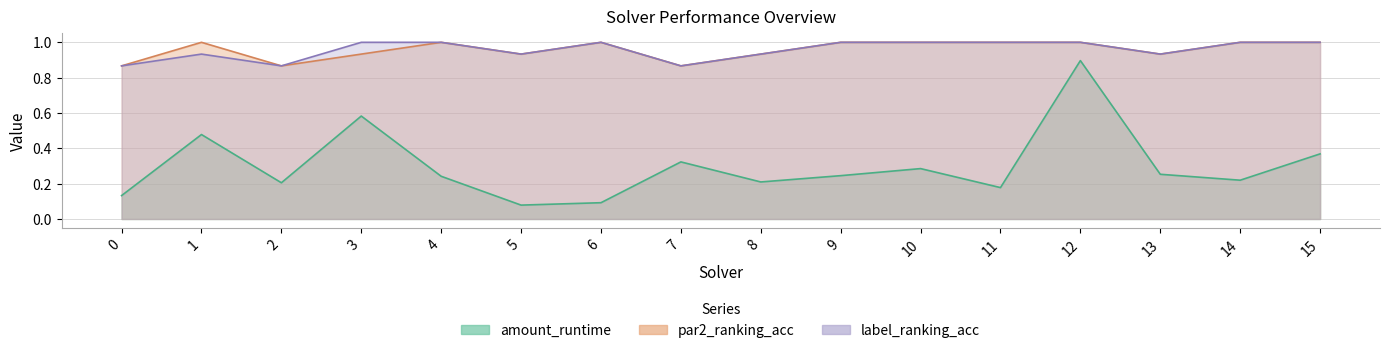

What is the value of the amount_runtime point at the 13th from the left?

0.9